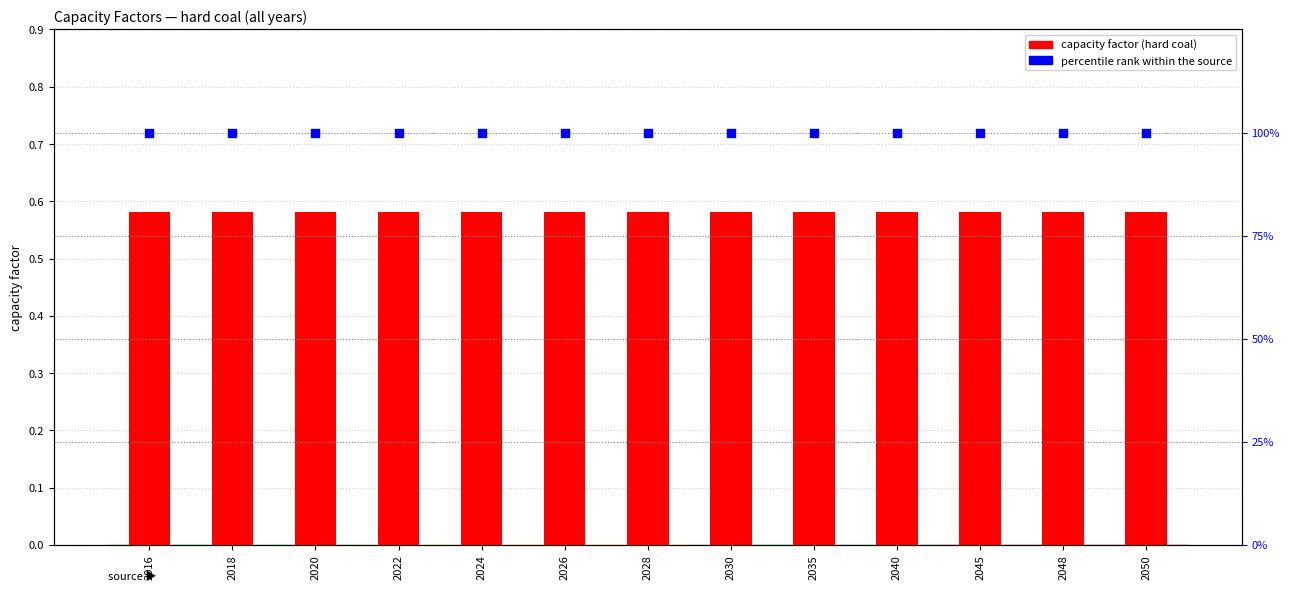

At which category is the sum across all series the highest?

2016